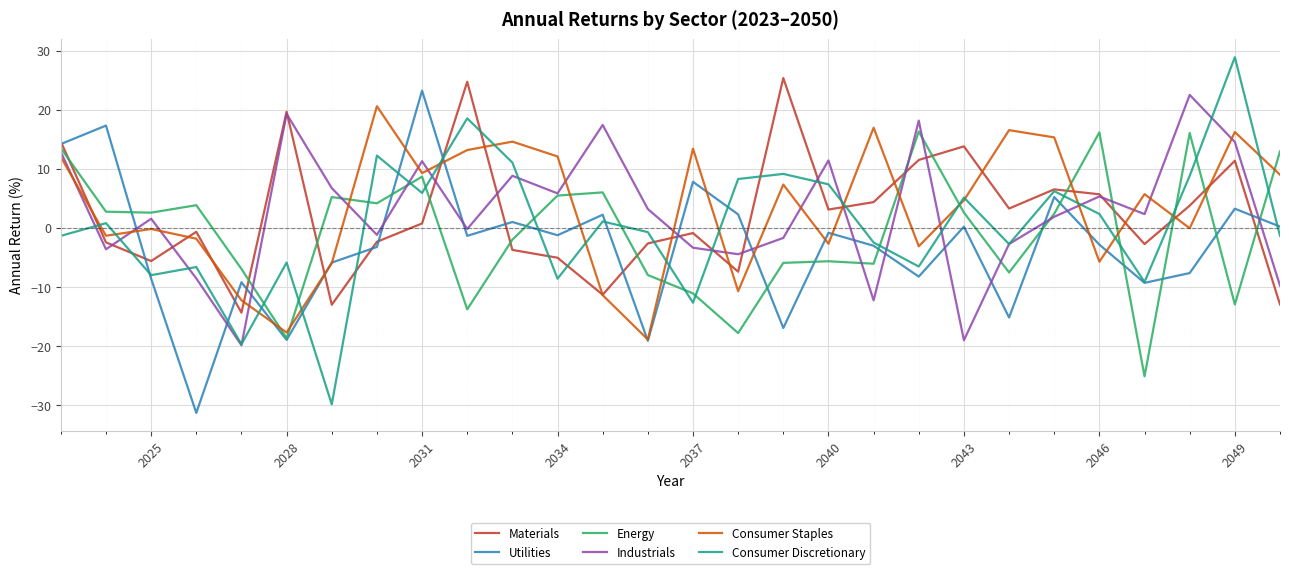

What is the sum of all Consumer Discretionary values?

10.7